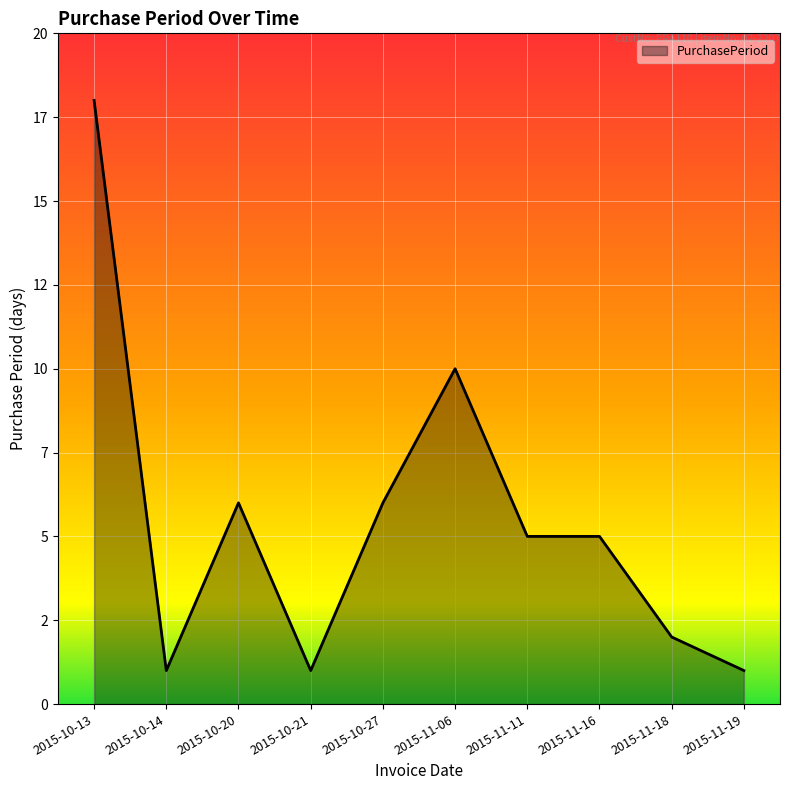

Which label corresponds to the largest value in the chart?

2015-10-13